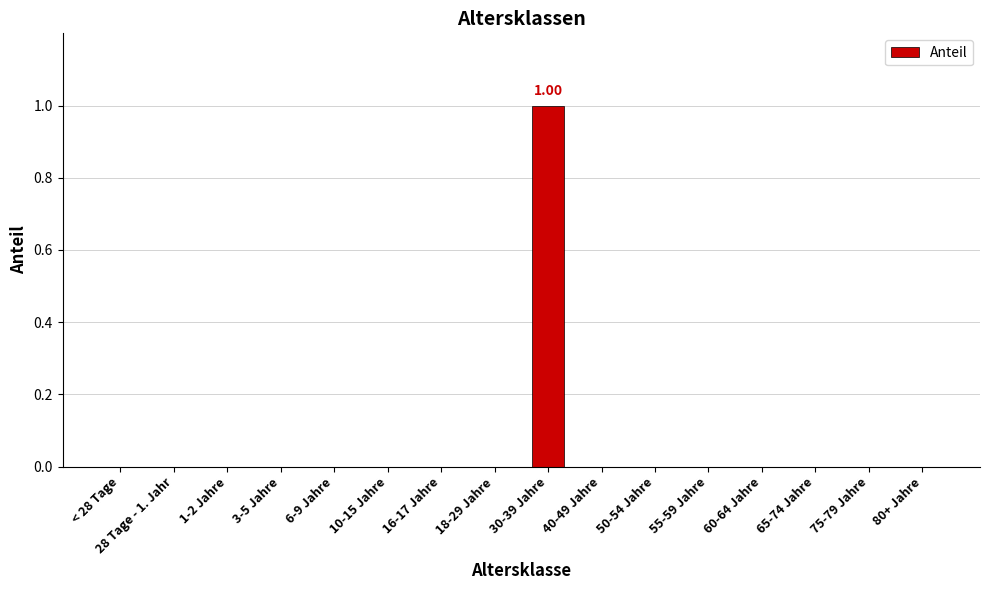

Reading left to right, extract all data points from this chart.

< 28 Tage=0	28 Tage - 1. Jahr=0	1-2 Jahre=0	3-5 Jahre=0	6-9 Jahre=0	10-15 Jahre=0	16-17 Jahre=0	18-29 Jahre=0	30-39 Jahre=1	40-49 Jahre=0	50-54 Jahre=0	55-59 Jahre=0	60-64 Jahre=0	65-74 Jahre=0	75-79 Jahre=0	80+ Jahre=0